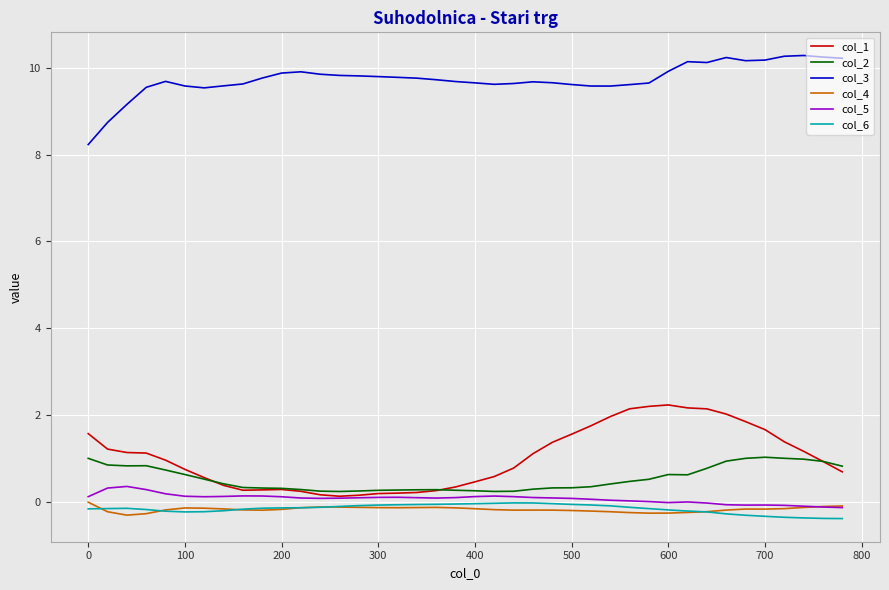

At how many categories does at least one series exceed 0?

40